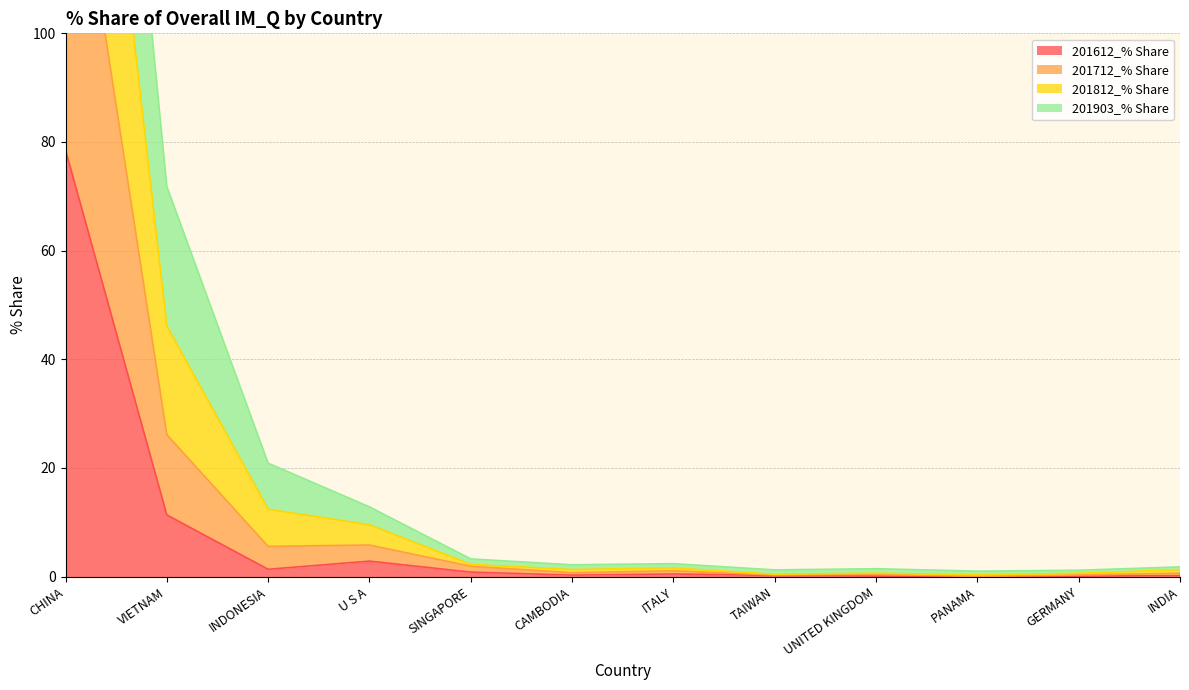

The value of 201612_% Share at U S A is 2.9. True or false?

True